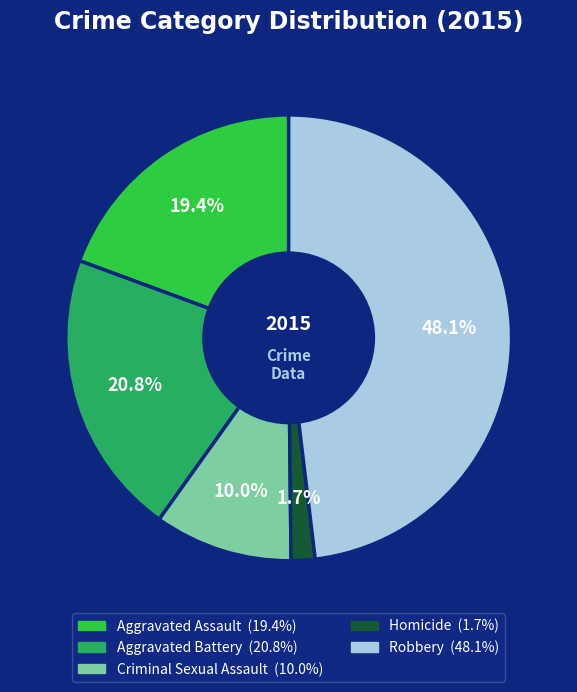

To the nearest percent, what is the difference between the Homicide and Criminal Sexual Assault slice percentages?

8%